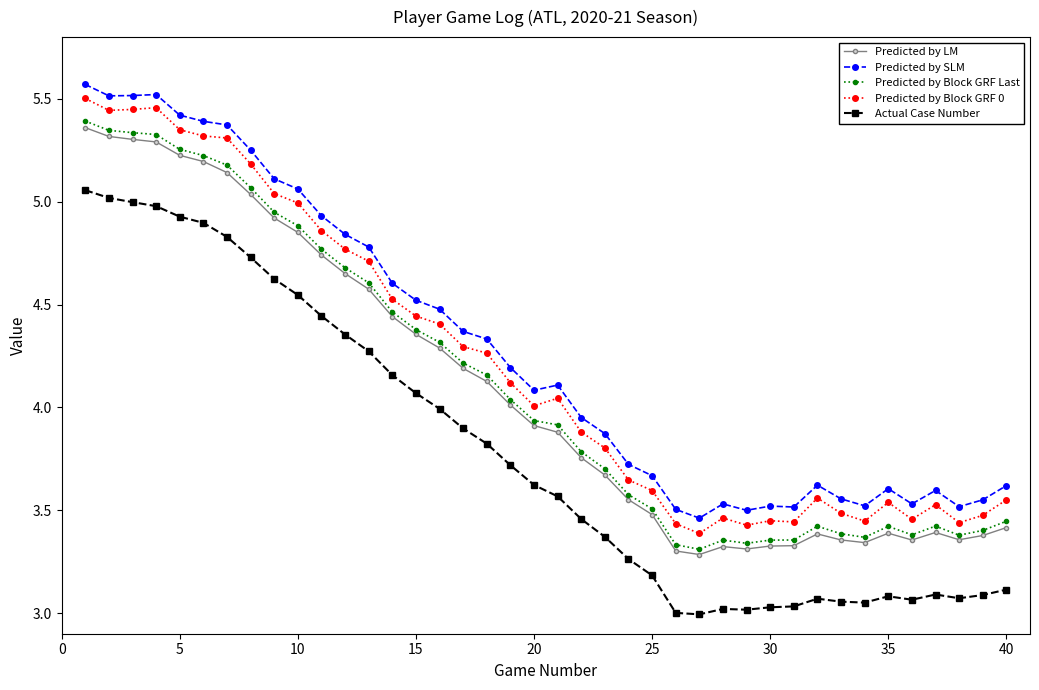

True or false: Actual Case Number and Predicted by LM intersect in this chart.

False